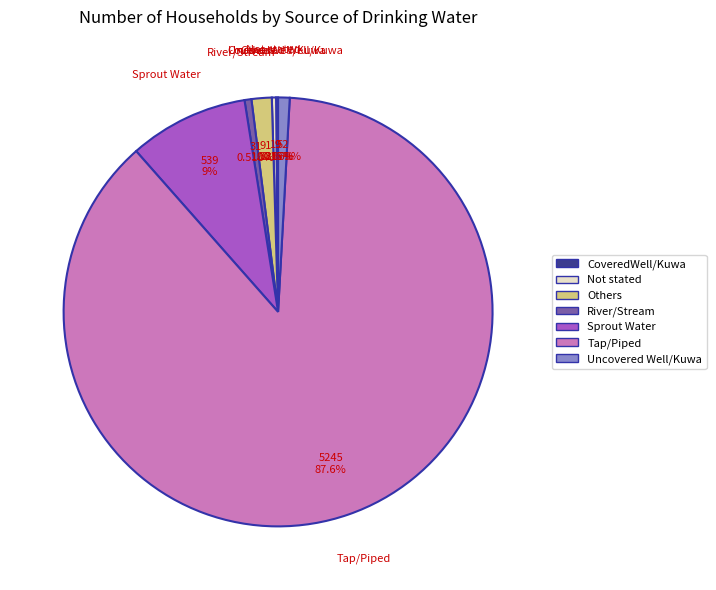

What is the ratio of the value at Sprout Water to the value at Not stated?

28.4